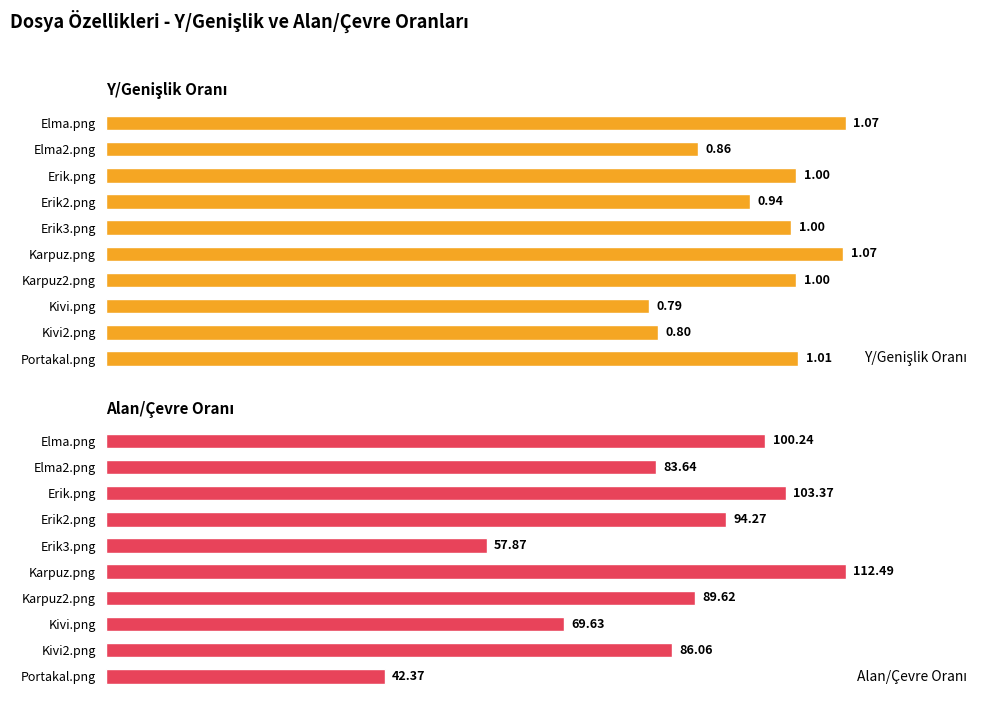

Which series has the largest total across all categories?

Alan/Çevre Oranı